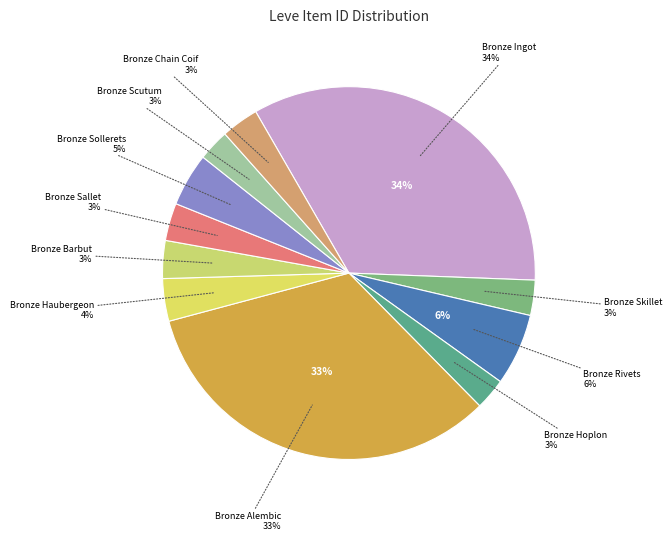

Is the sum of Bronze Ingot and Bronze Sallet greater than half?

No